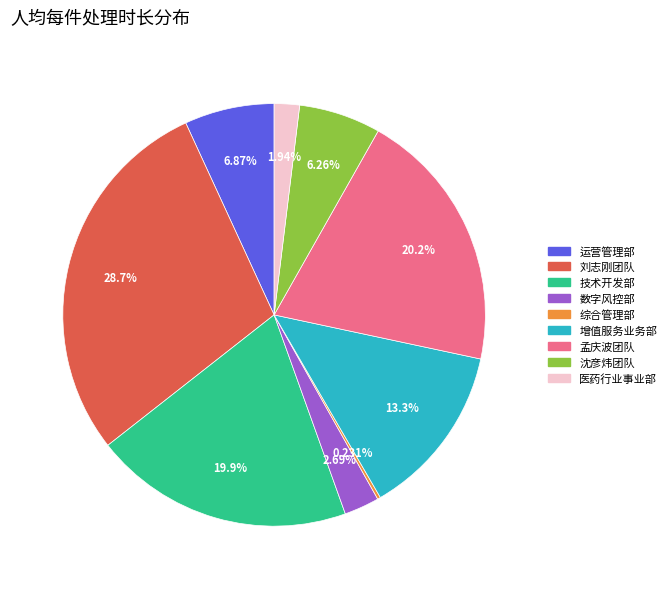

Is there a majority slice in this chart?

No